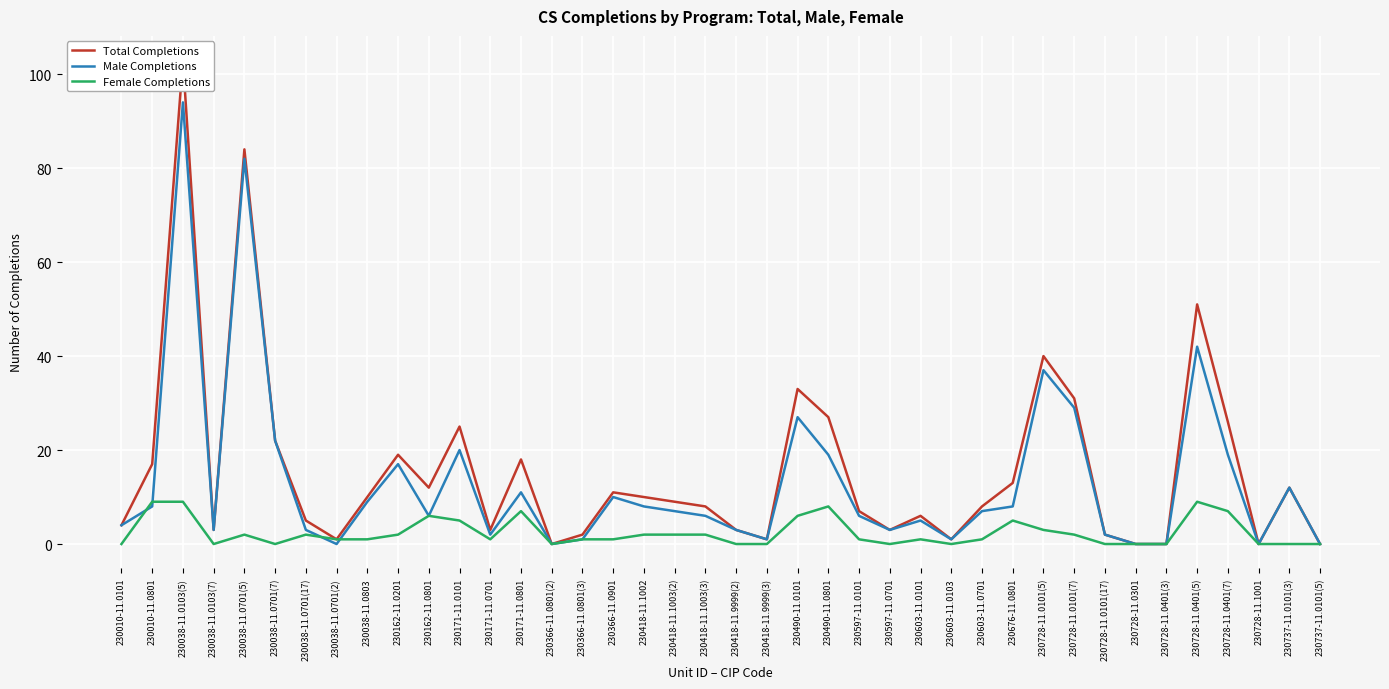

Reading left to right, list all the values displayed in this chart.

Total Completions: 4	17	103	3	84	22	5	1	10	19	12	25	3	18	0	2	11	10	9	8	3	1	33	27	7	3	6	1	8	13	40	31	2	0	0	51	26	0	12	0
Male Completions: 4	8	94	3	82	22	3	0	9	17	6	20	2	11	0	1	10	8	7	6	3	1	27	19	6	3	5	1	7	8	37	29	2	0	0	42	19	0	12	0
Female Completions: 0	9	9	0	2	0	2	1	1	2	6	5	1	7	0	1	1	2	2	2	0	0	6	8	1	0	1	0	1	5	3	2	0	0	0	9	7	0	0	0